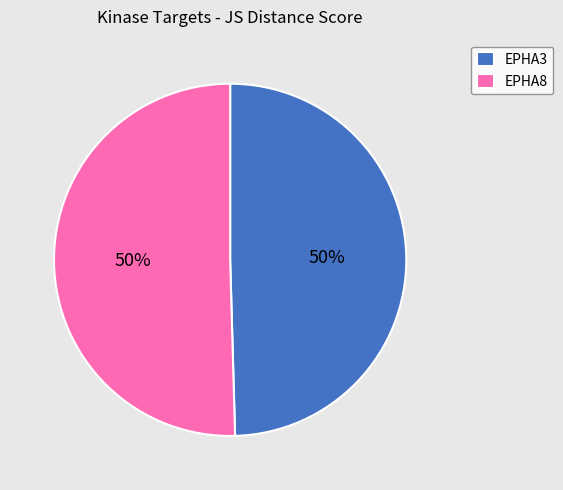

To the nearest percent, what percentage of the pie is EPHA3?

50%